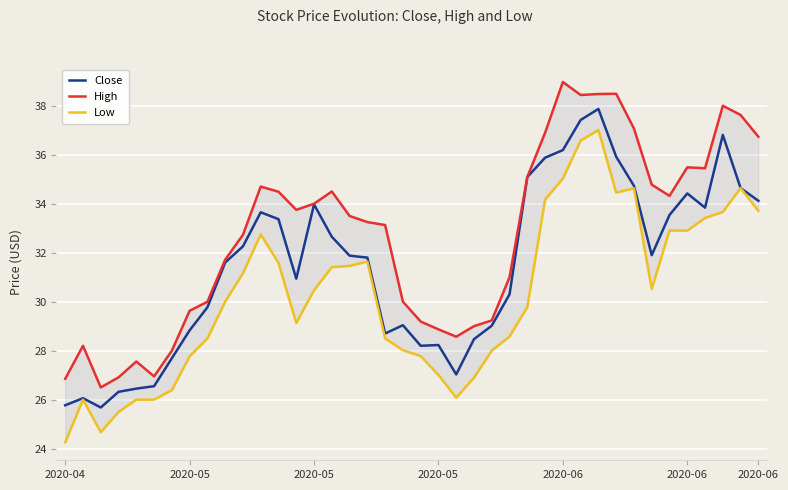

What is the label of the 3rd point from the left?

2020-05